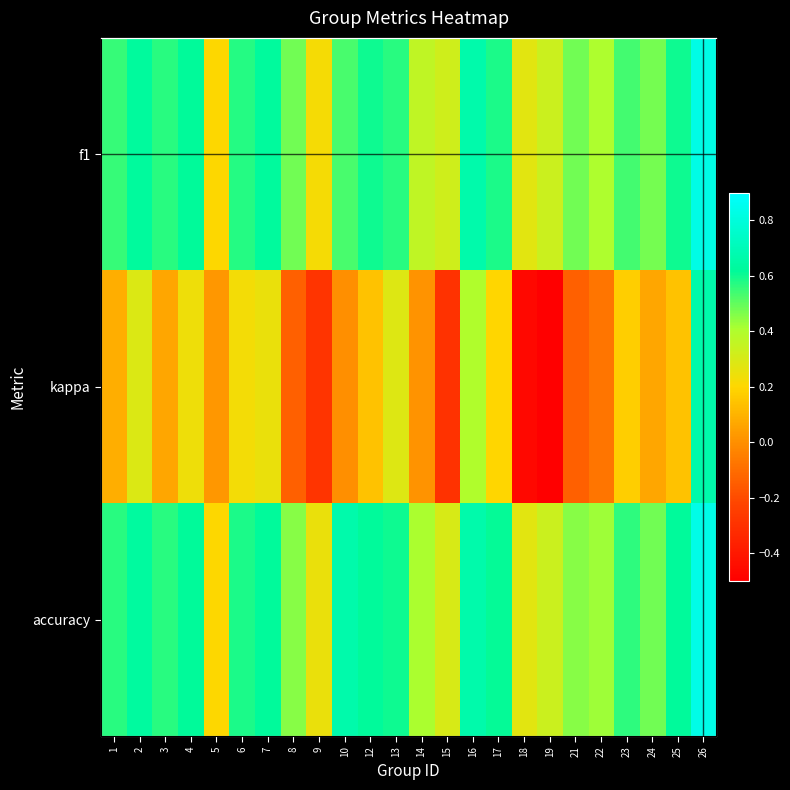

Rank the series by their maximum value, from lowest to highest.

kappa, f1, accuracy